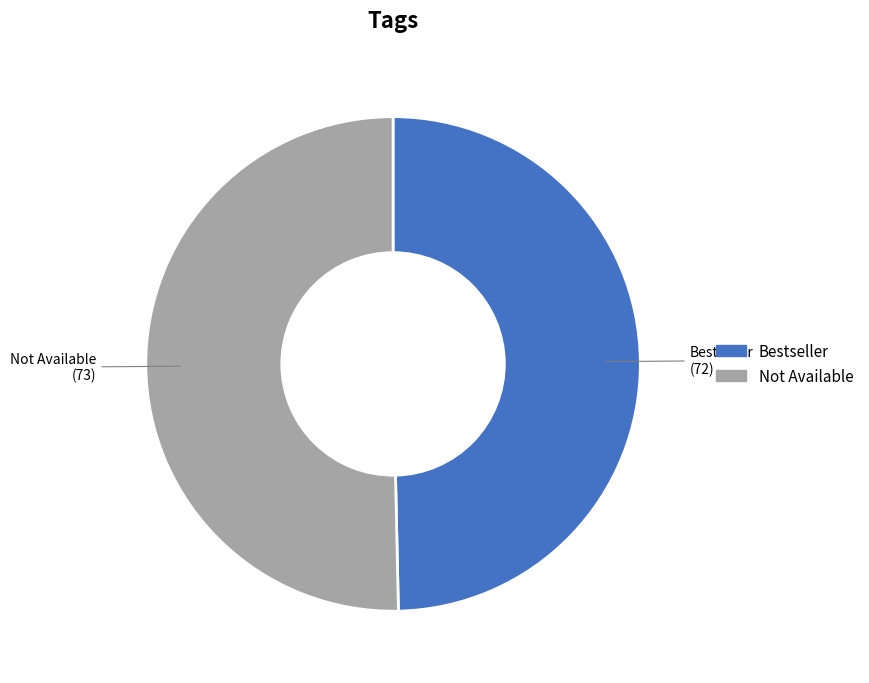

Rank the categories by value from lowest to highest.

Bestseller, Not Available